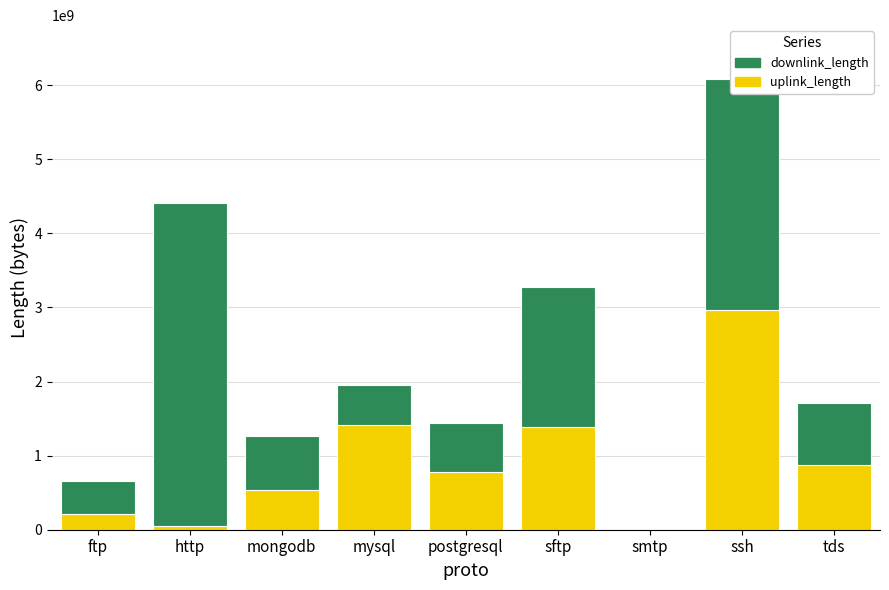

Count the number of categories in the chart.

9